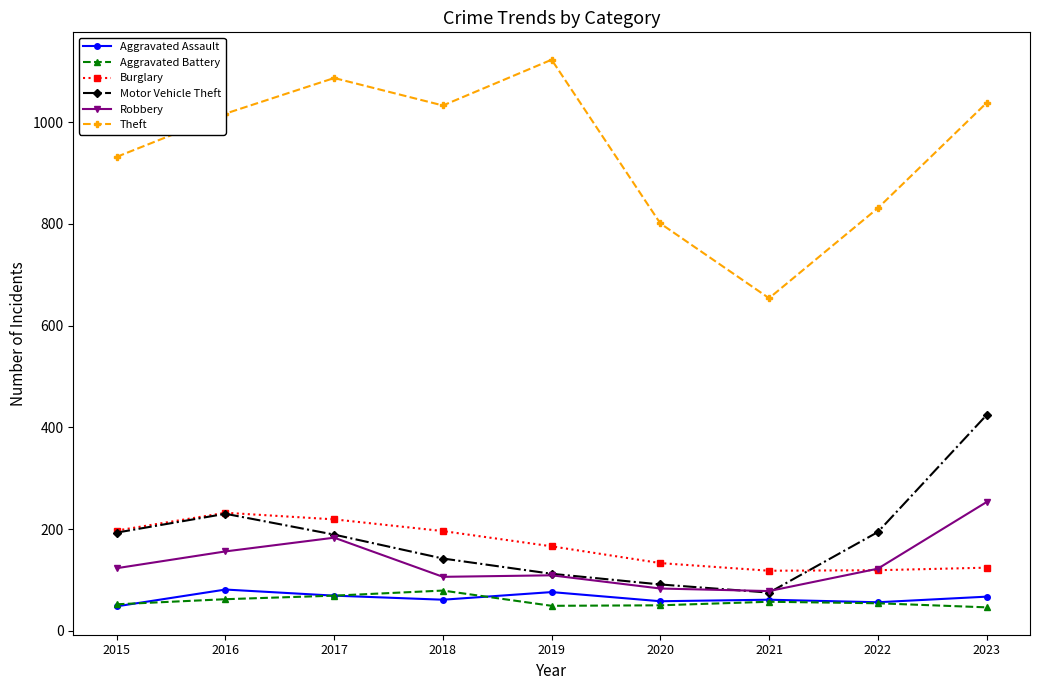

At which category does Aggravated Assault reach its first local peak?

2016